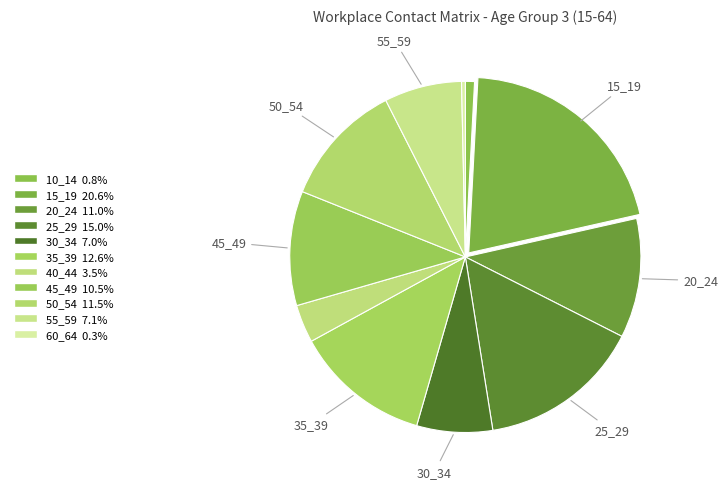

Rank the categories by value from lowest to highest.

60_64, 10_14, 40_44, 30_34, 55_59, 45_49, 20_24, 50_54, 35_39, 25_29, 15_19